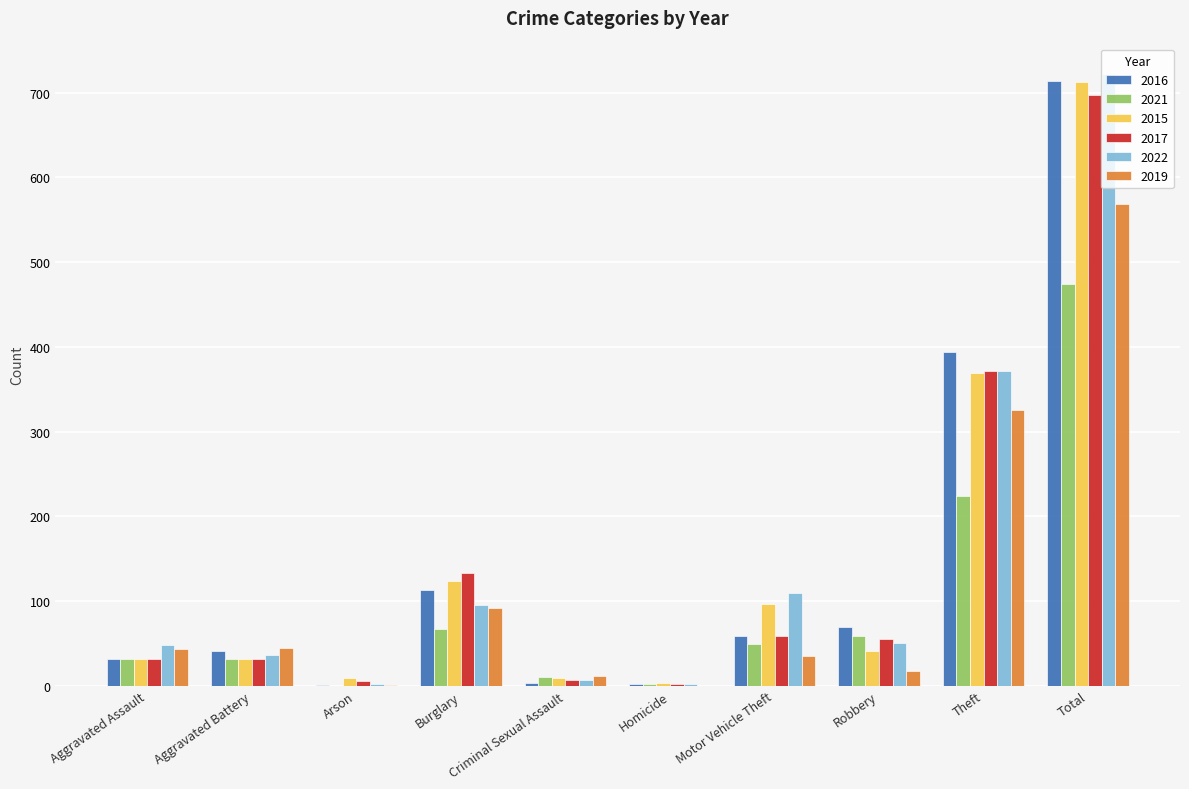

Is it true that 2016 equals 2 at Homicide?

True